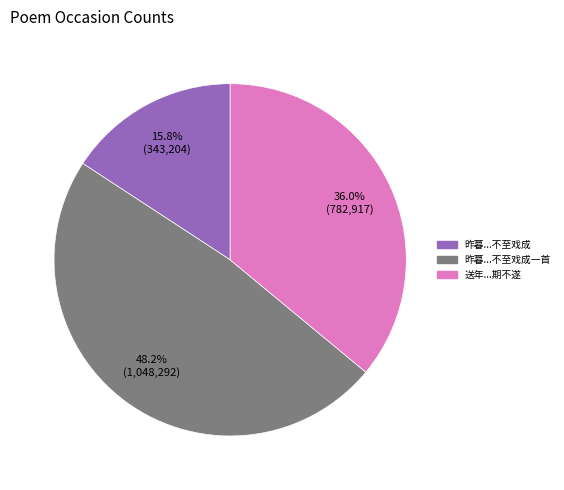

Does any single category account for the majority?

No